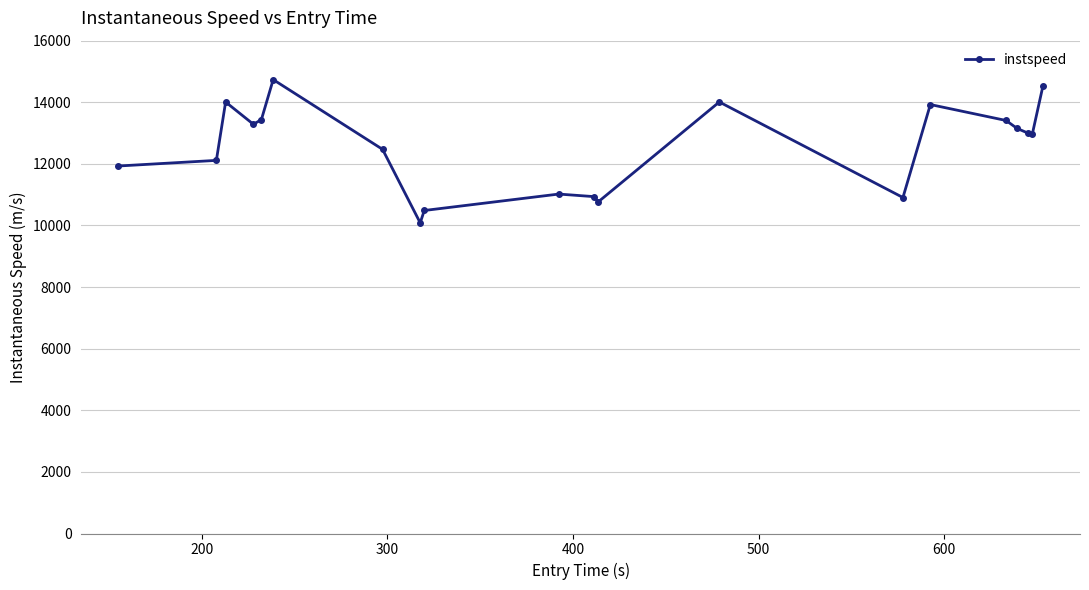

What is the sum of all values?

251172.2